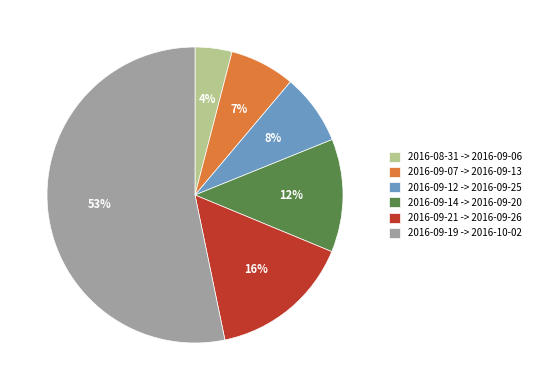

Do 2016-09-21 -> 2016-09-26 and 2016-09-12 -> 2016-09-25 together represent more than half of the pie?

No